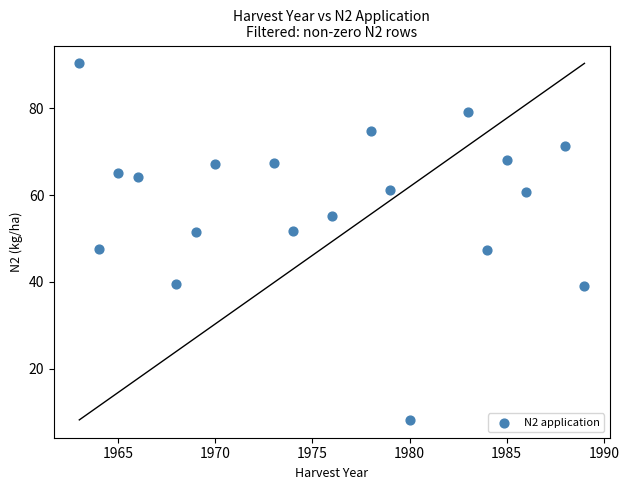

What is the range of X values (max minus min)?

26.0